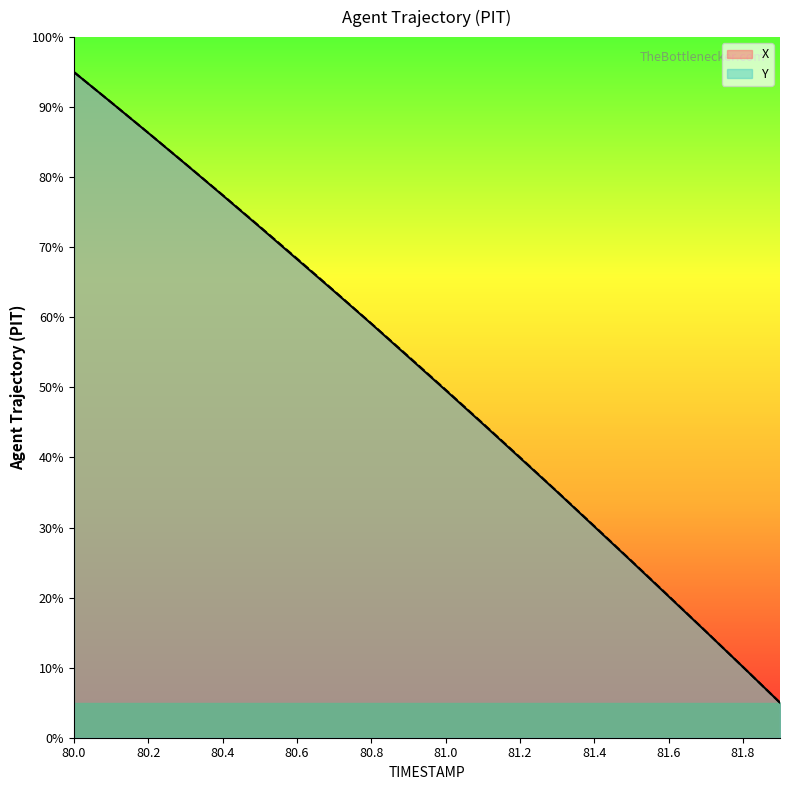

Does the chart display data point markers on the line(s)?

No